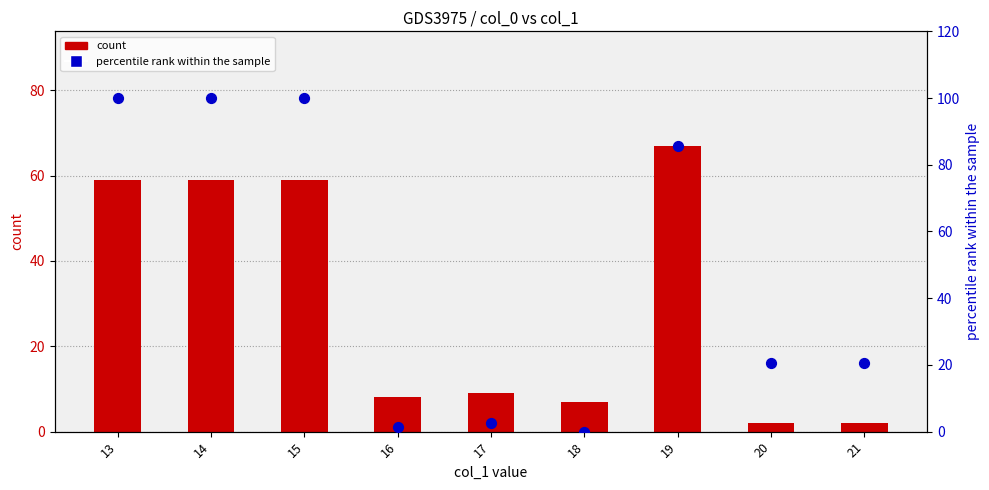

Which series reaches the minimum Y coordinate?

percentile rank within the sample